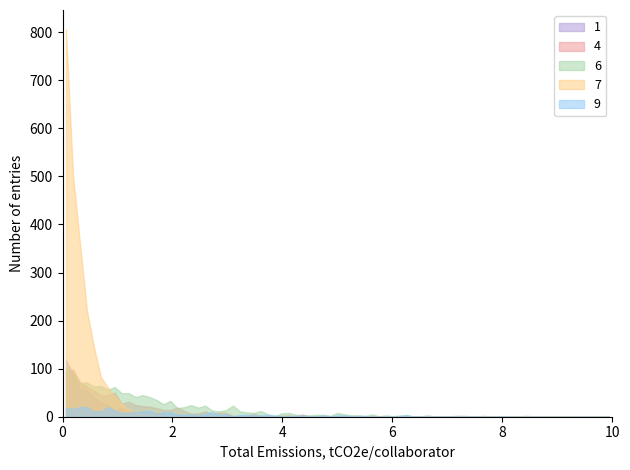

True or false: 7 and 1 cross at least once.

False